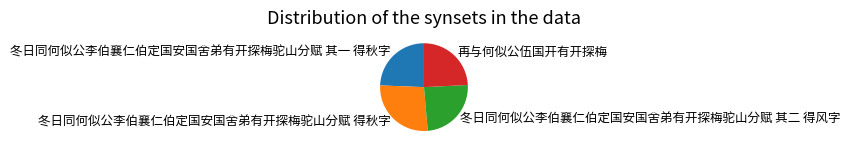

Which category has the biggest portion of the pie?

冬日同何似公李伯襄仁伯定国安国舍弟有开探梅驼山分赋 得秋字